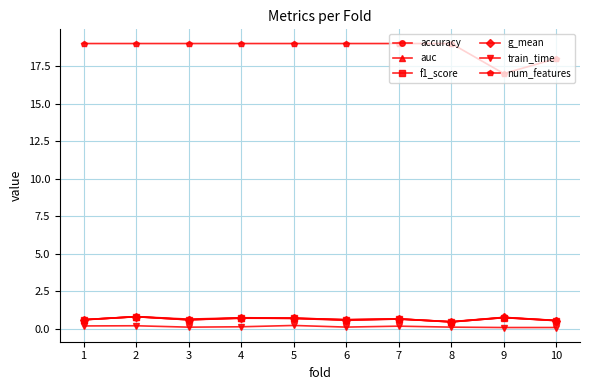

Which series has the largest total across all categories?

num_features